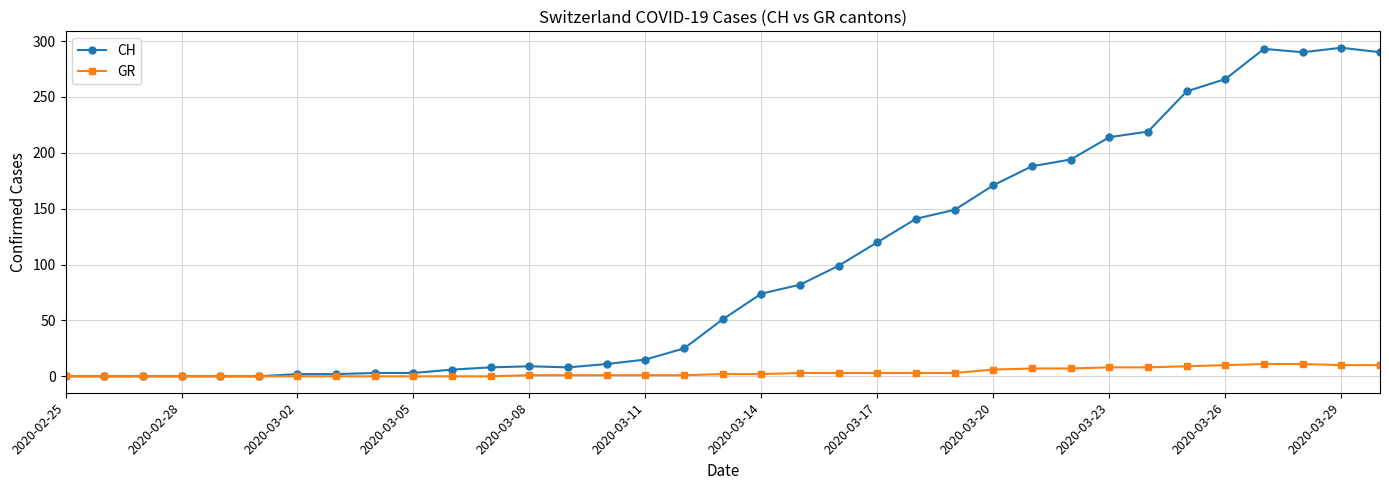

At how many categories does at least one series exceed 112?

14